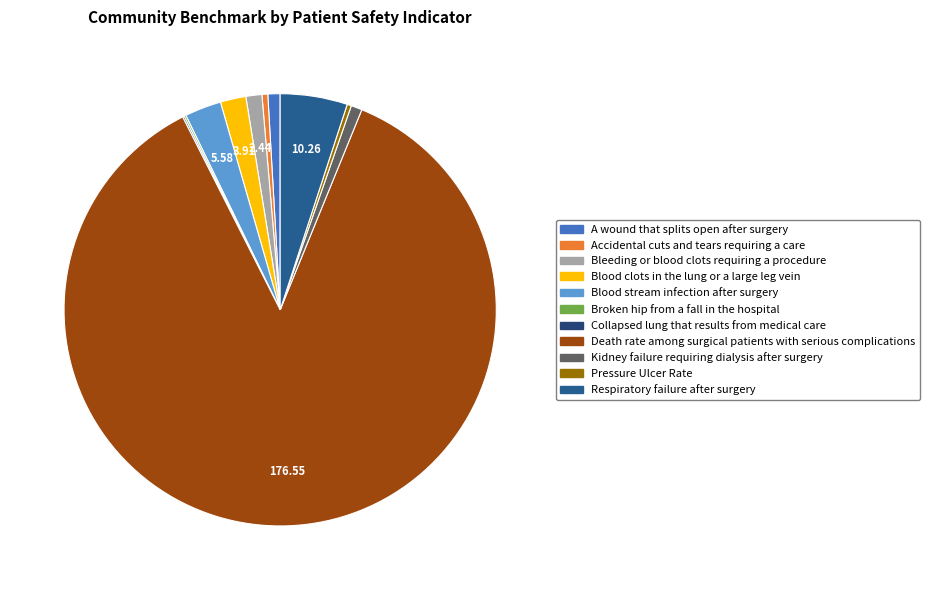

The A wound that splits open after surgery slice represents 1% of the pie. True or false?

True